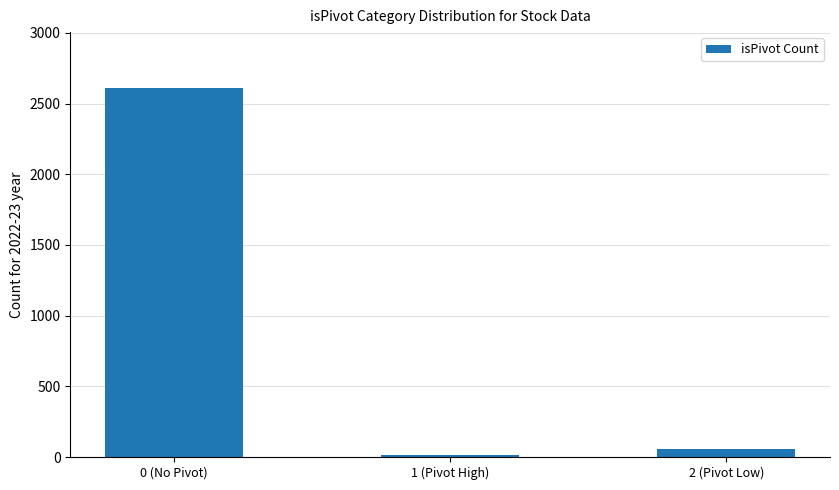

The value at 2 (Pivot Low) is 54. True or false?

True